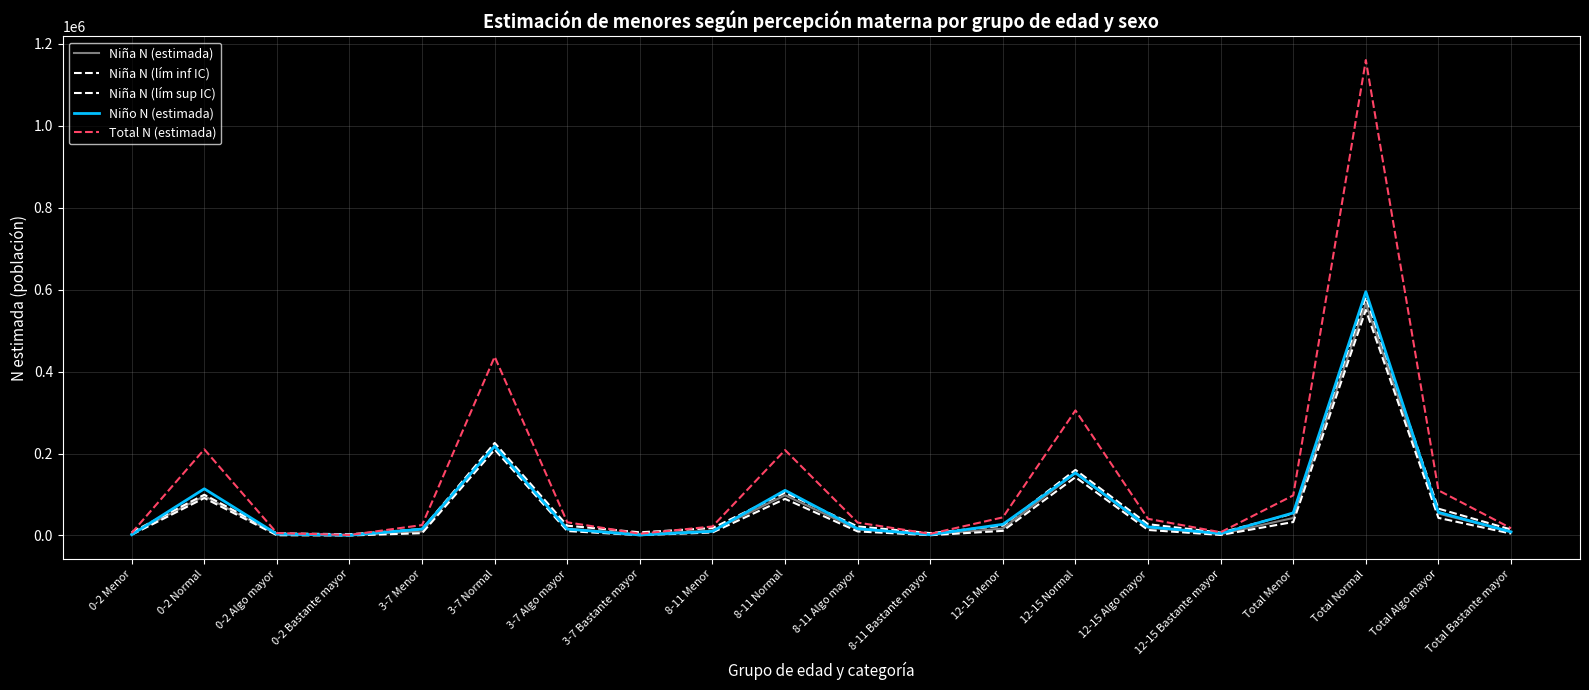

How many lines are shown in the chart?

5